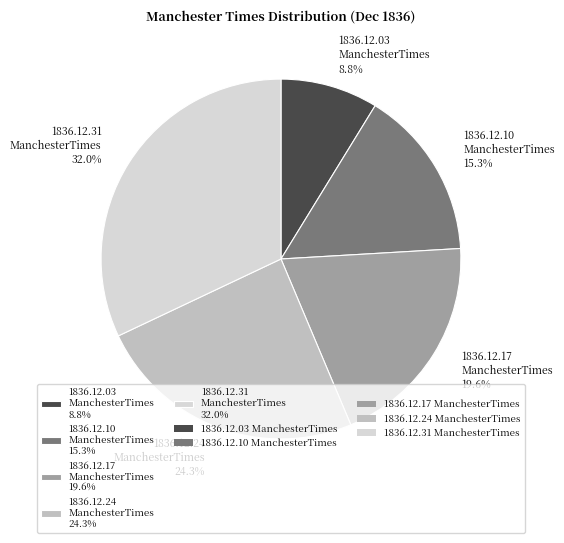

Which has a higher value, 1836.12.03 ManchesterTimes 8.8% or 1836.12.17 ManchesterTimes 19.6%?

1836.12.17 ManchesterTimes 19.6%